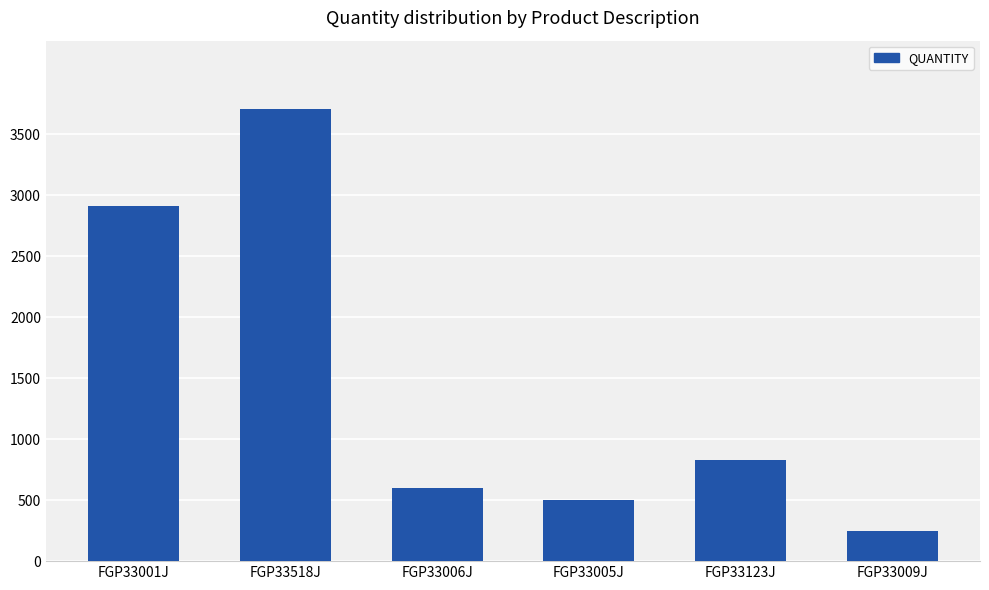

Reading left to right, extract all data points from this chart.

FGP33001J=2909	FGP33518J=3711	FGP33006J=598	FGP33005J=503	FGP33123J=832	FGP33009J=245